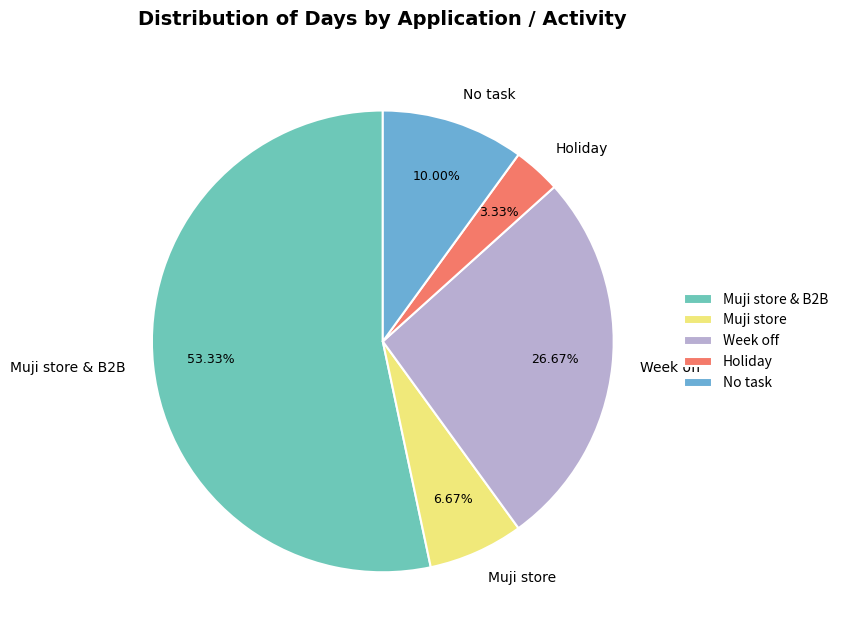

Which category accounts for the majority?

Muji store & B2B